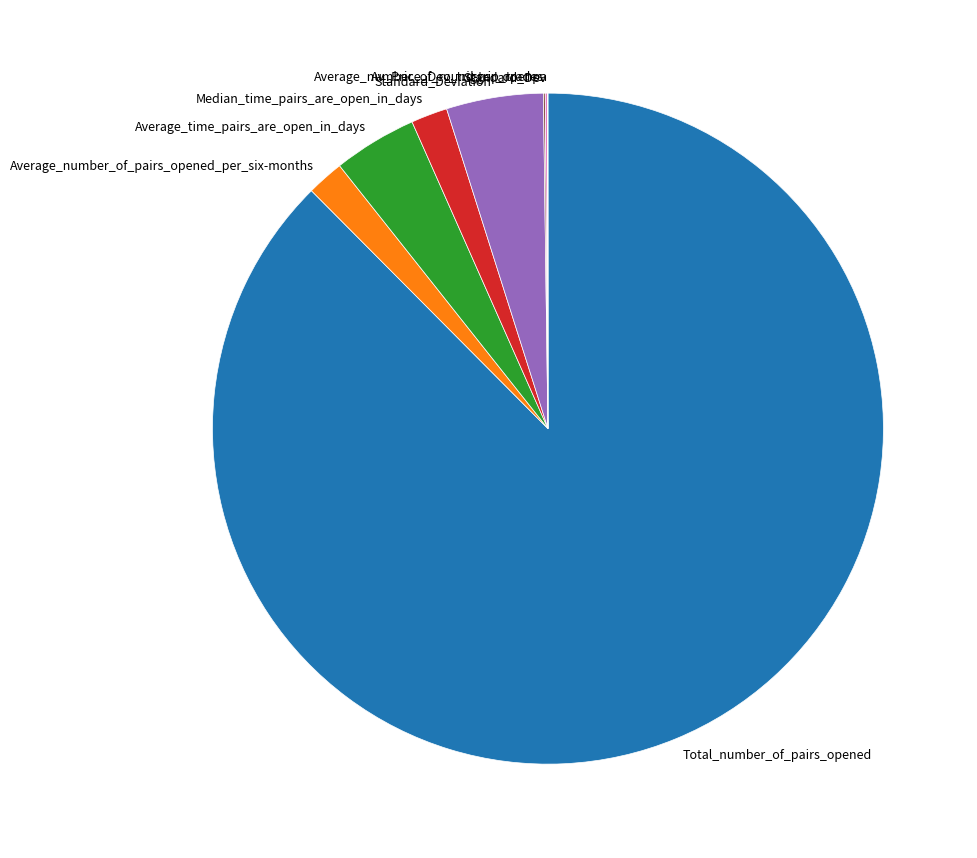

Does any single category account for the majority?

Yes